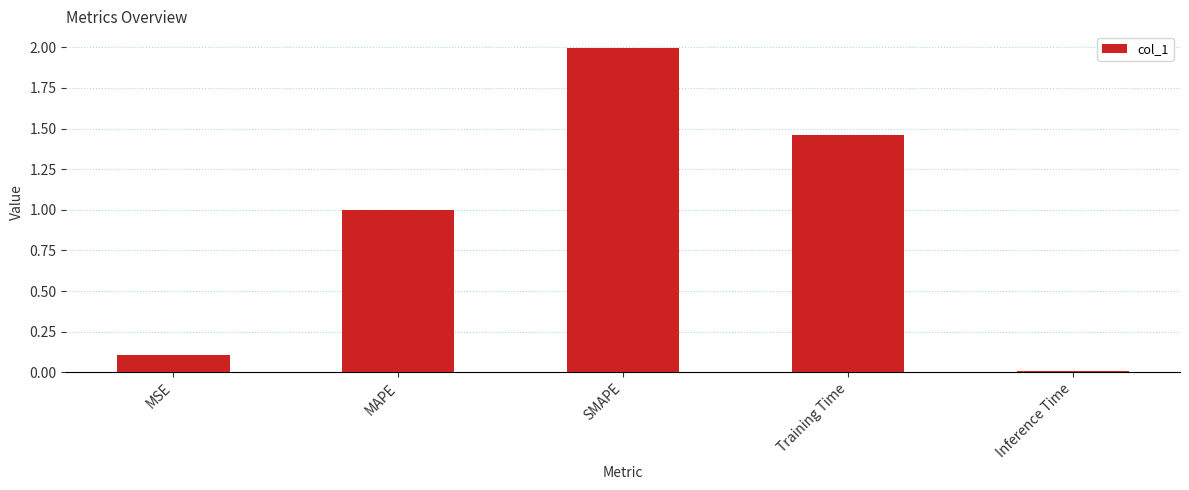

List the labels in order of value, smallest first.

Inference Time, MSE, MAPE, Training Time, SMAPE